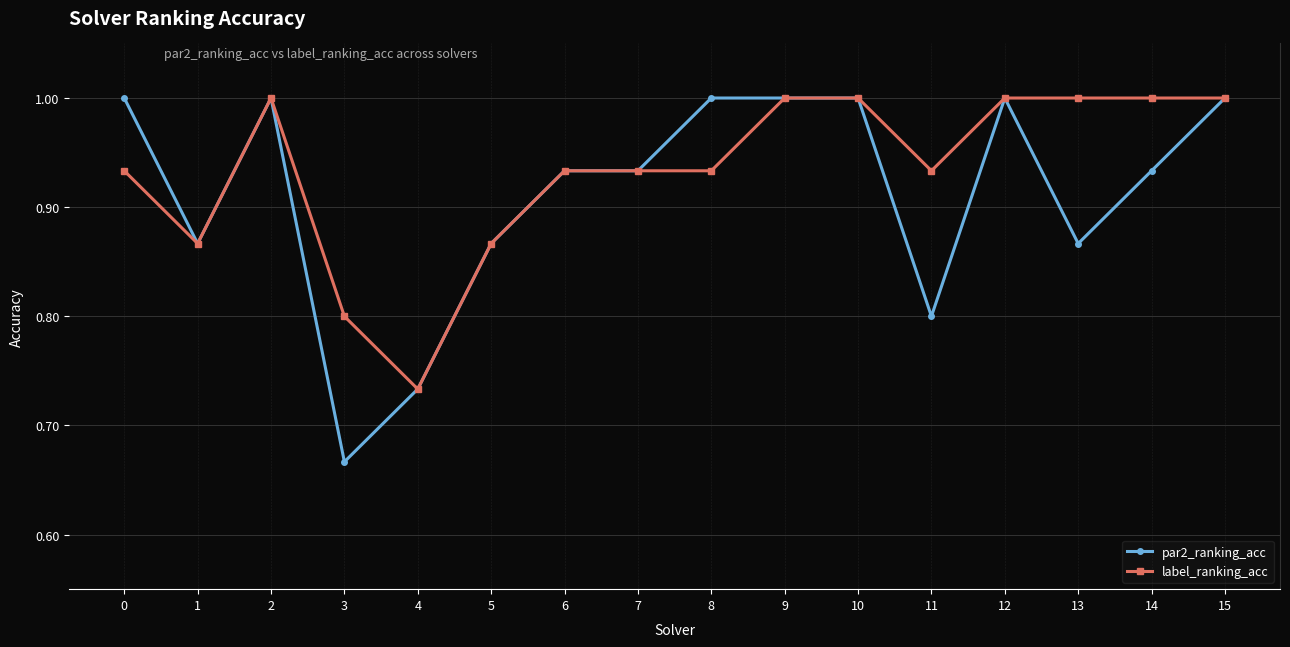

At which label does par2_ranking_acc reach its minimum?

3